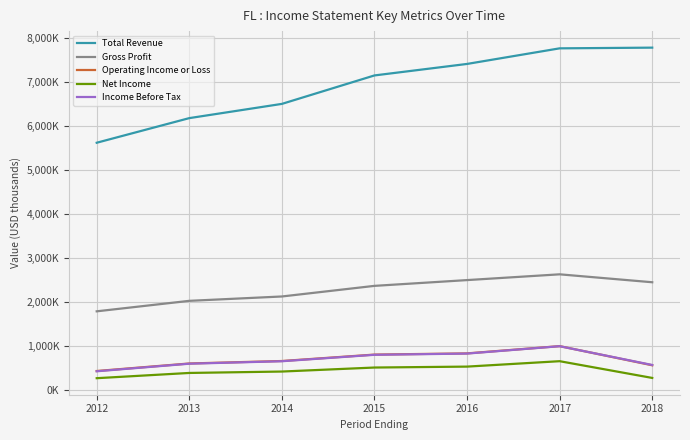

After their last crossing, which series has the higher values: Operating Income or Loss or Income Before Tax?

Income Before Tax